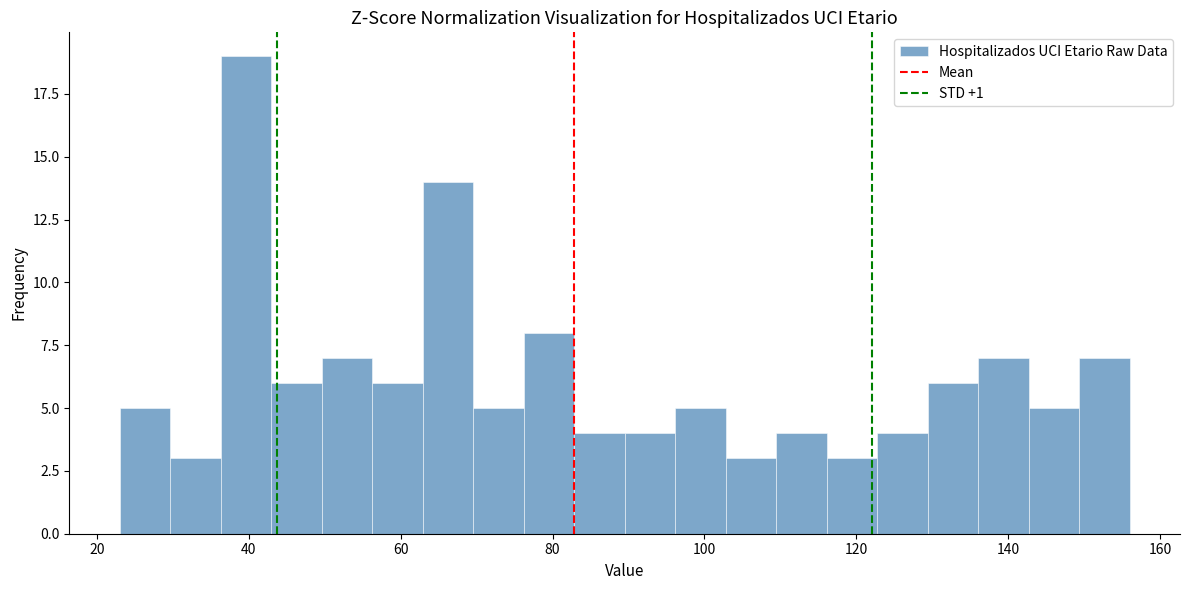

Around what value on the x-axis is the tallest bar? Give the approximate position of its centre, as read against the axis.

40